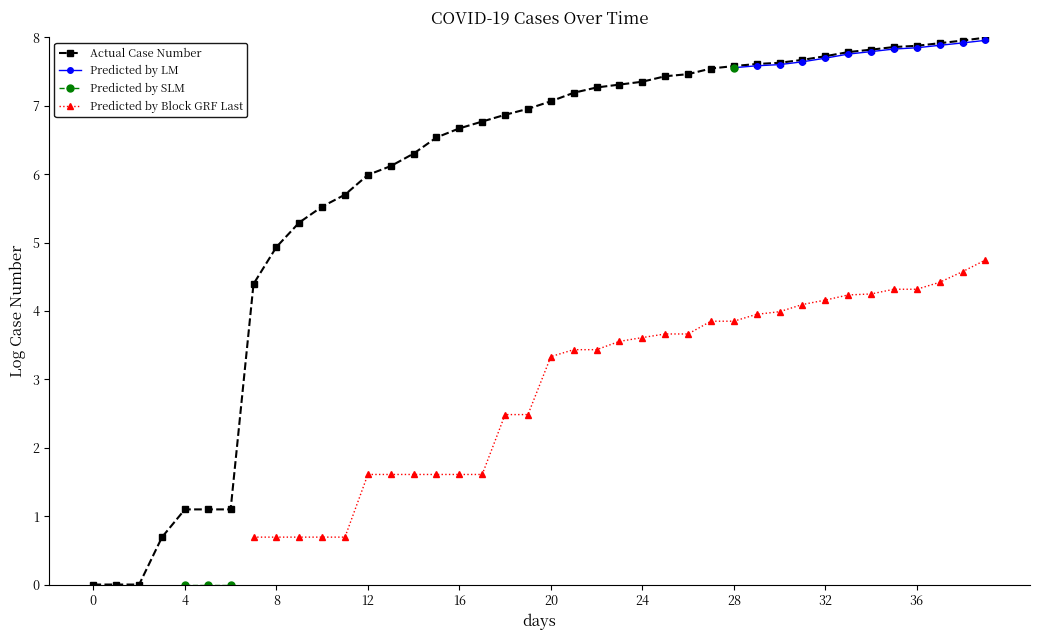

True or false: Predicted by SLM and Predicted by Block GRF Last intersect in this chart.

False